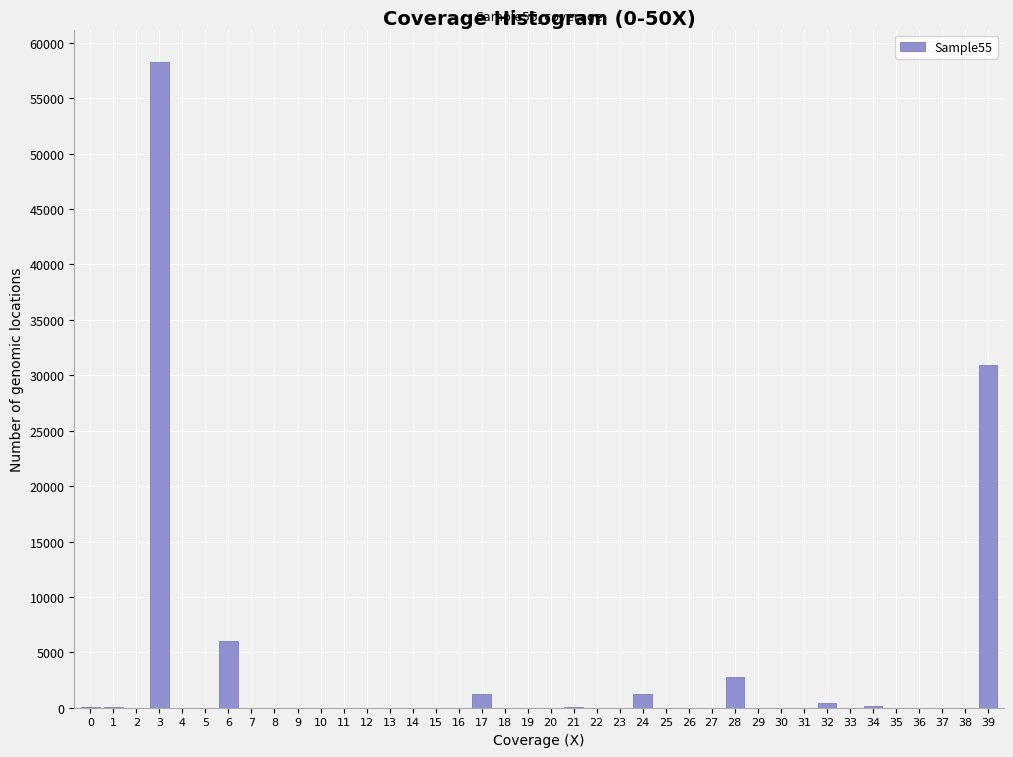

What is the change in value from 25 to 28?

+2774